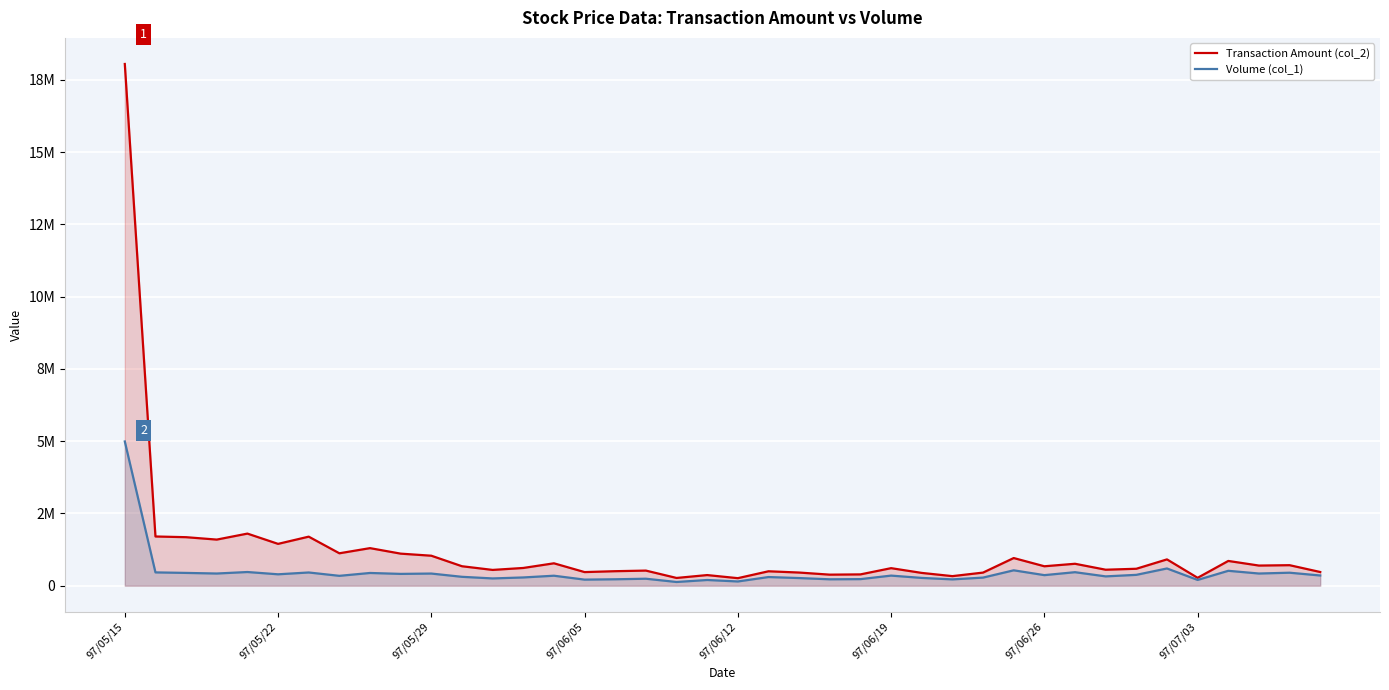

True or false: Volume (col_1) has more than 2 points higher than both neighbors.

True